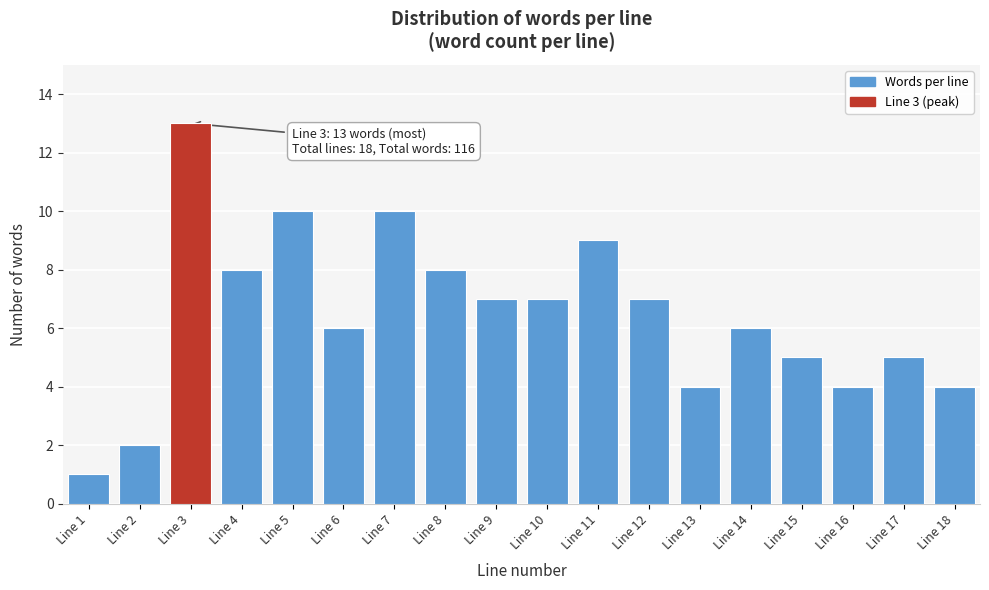

Reading left to right, transcribe all the data shown in this chart.

1	2	13	8	10	6	10	8	7	7	9	7	4	6	5	4	5	4